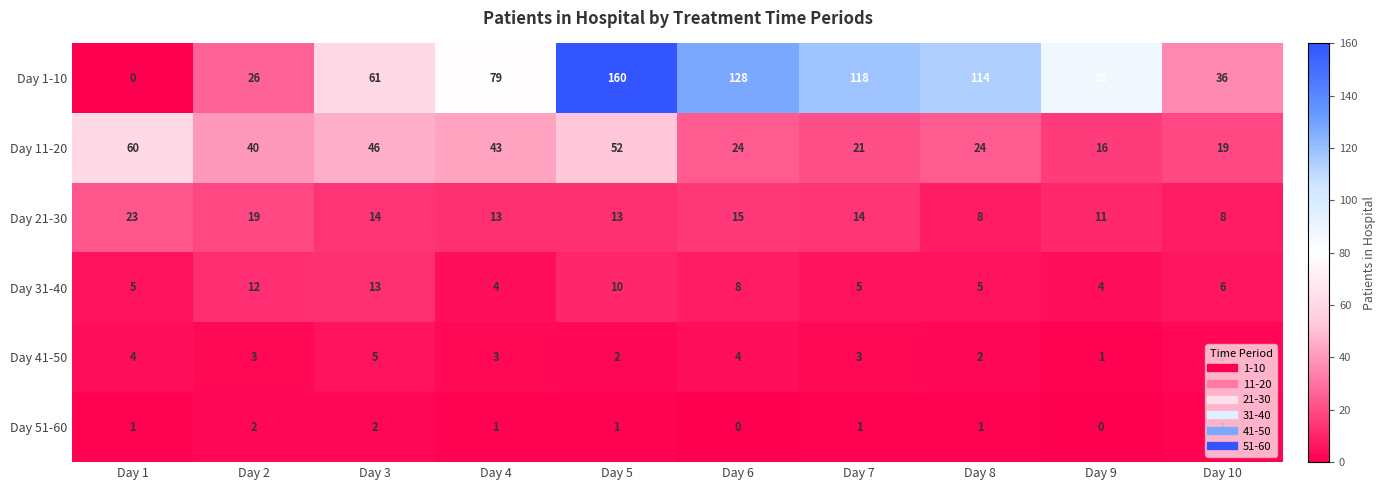

How many series are shown in this chart?

6